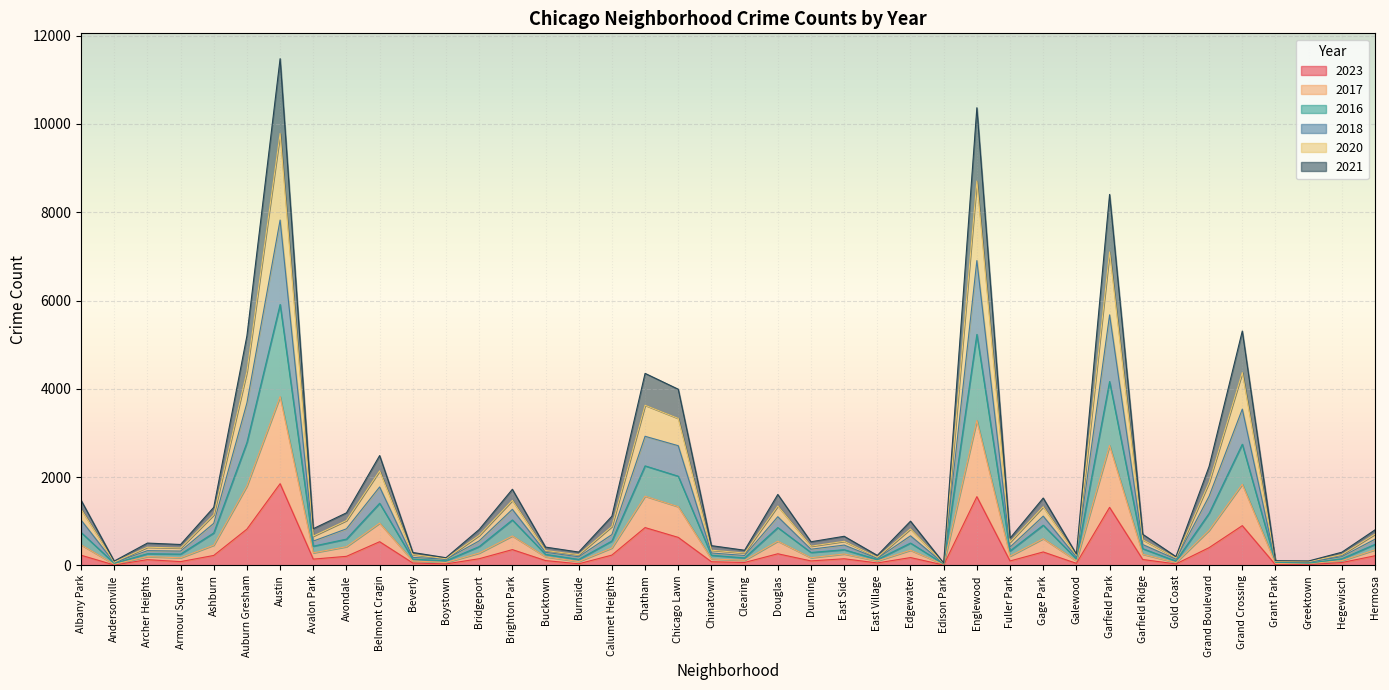

What is the label of the 29th point from the left?

Fuller Park